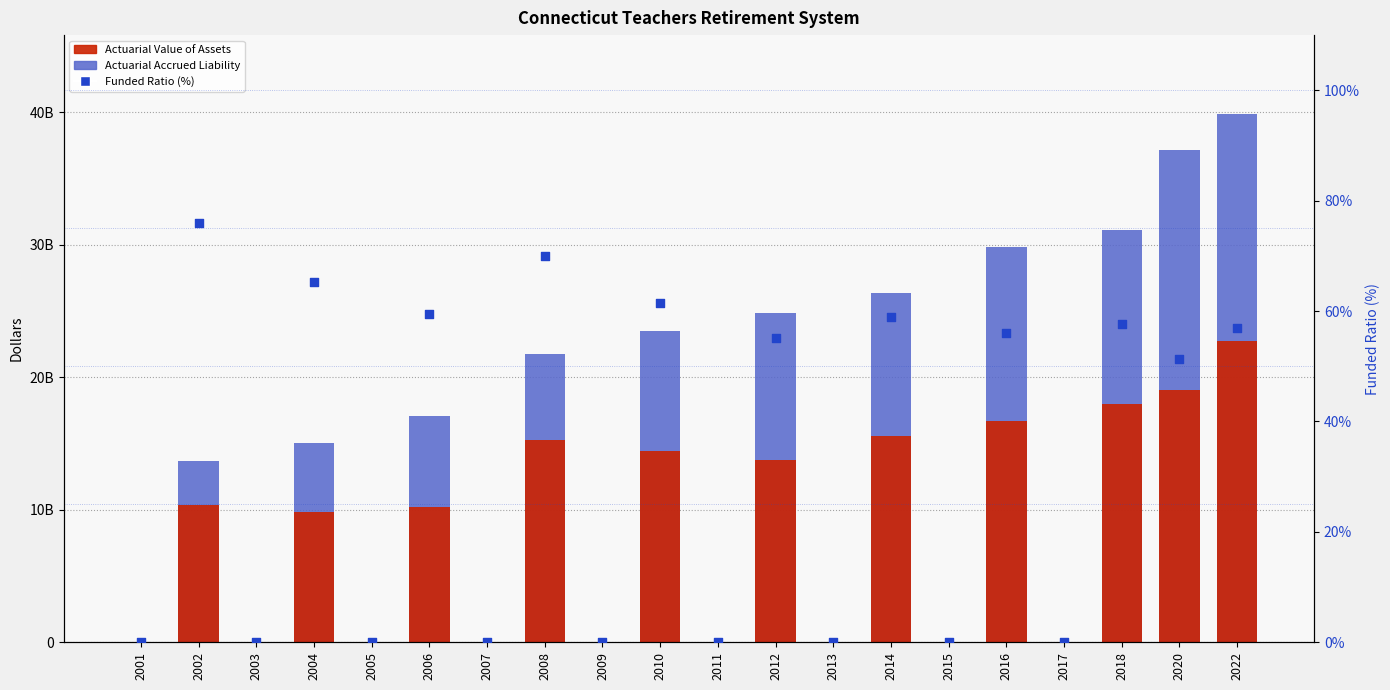

What are all the series names shown in the legend?

Actuarial Accrued Liability, Actuarial Value of Assets, Funded Ratio (%)